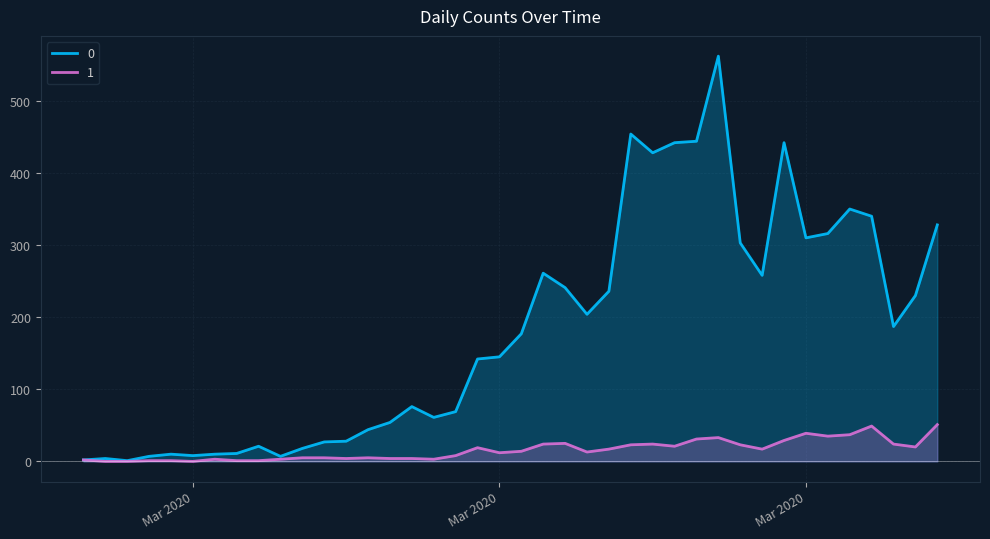

True or false: 1 has more than 1 points higher than both neighbors.

True